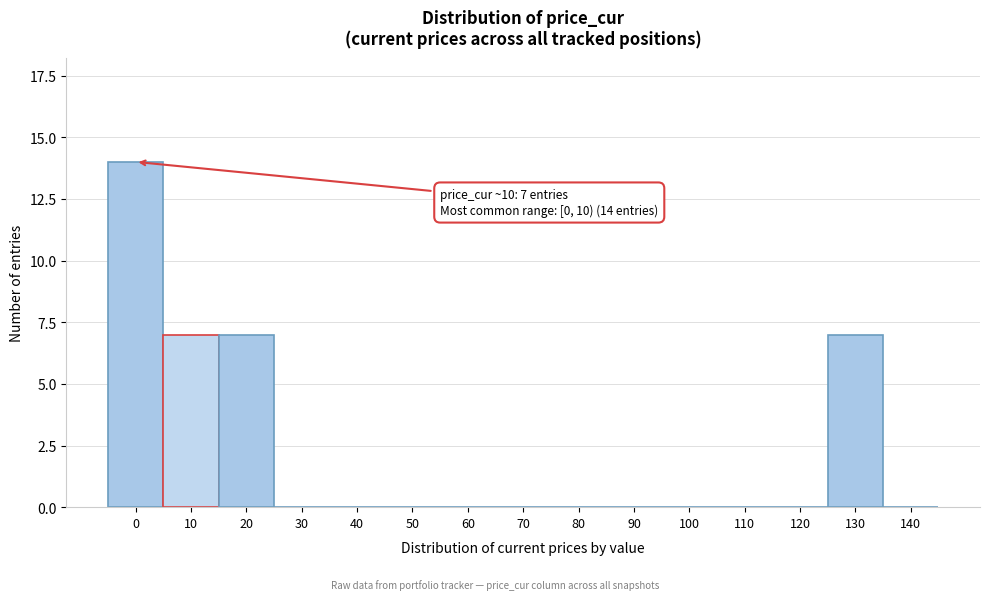

Reading left to right, extract all data points from this chart.

0=14	10=7	20=7	30=0	40=0	50=0	60=0	70=0	80=0	90=0	100=0	110=0	120=0	130=7	140=0